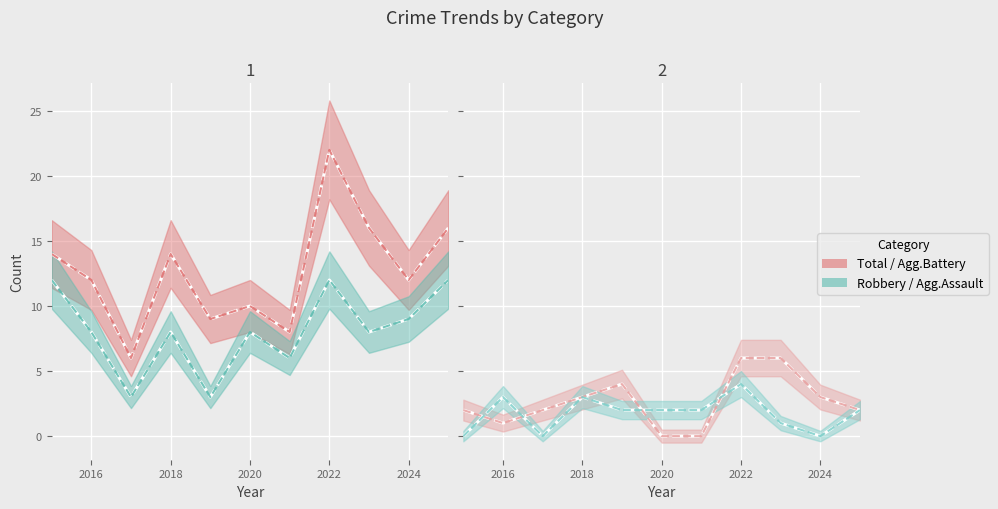

How many categories are shown in the chart?

11